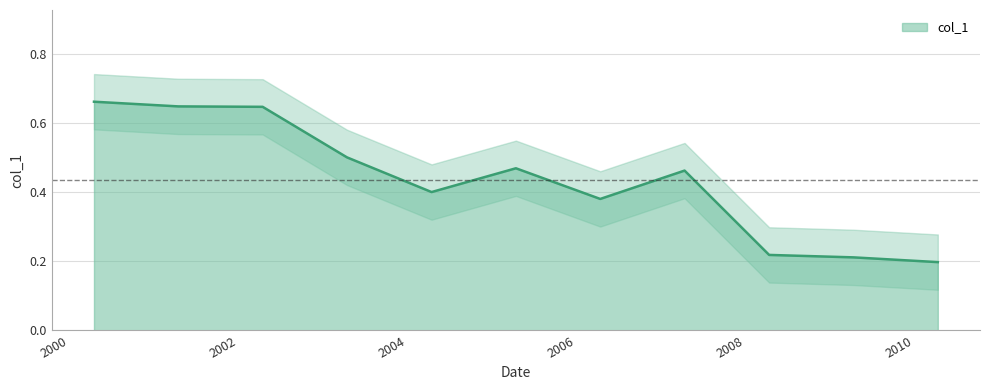

Reading left to right, what are all the values shown in this chart?

0.7	0.6	0.6	0.5	0.4	0.5	0.4	0.5	0.2	0.2	0.2